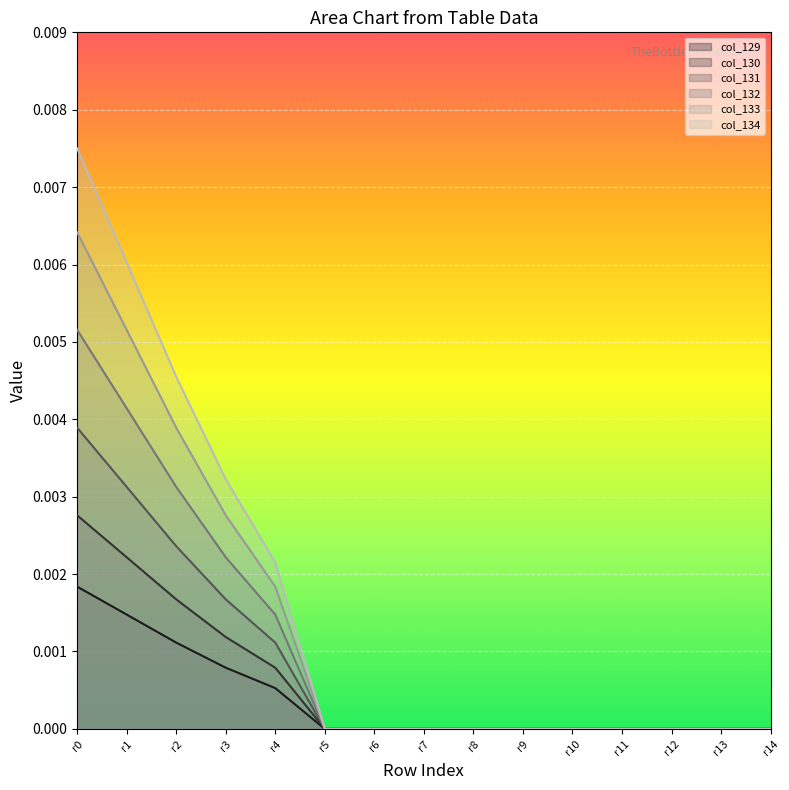

True or false: col_131 has more than 0 points higher than both neighbors.

False